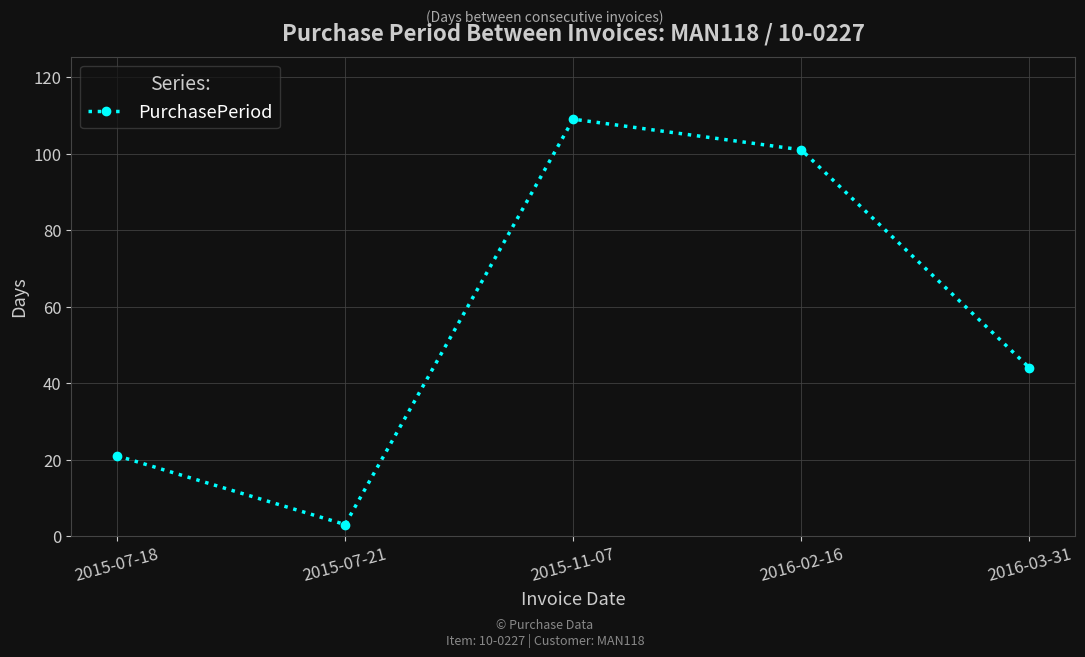

How many series are shown in this chart?

1